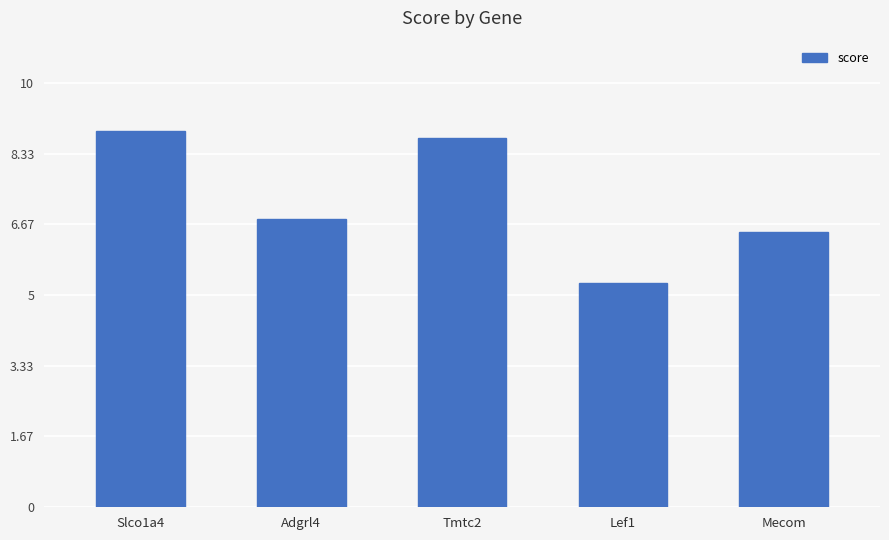

Reading left to right, what are all the values shown in this chart?

Slco1a4=8.9	Adgrl4=6.8	Tmtc2=8.7	Lef1=5.3	Mecom=6.5